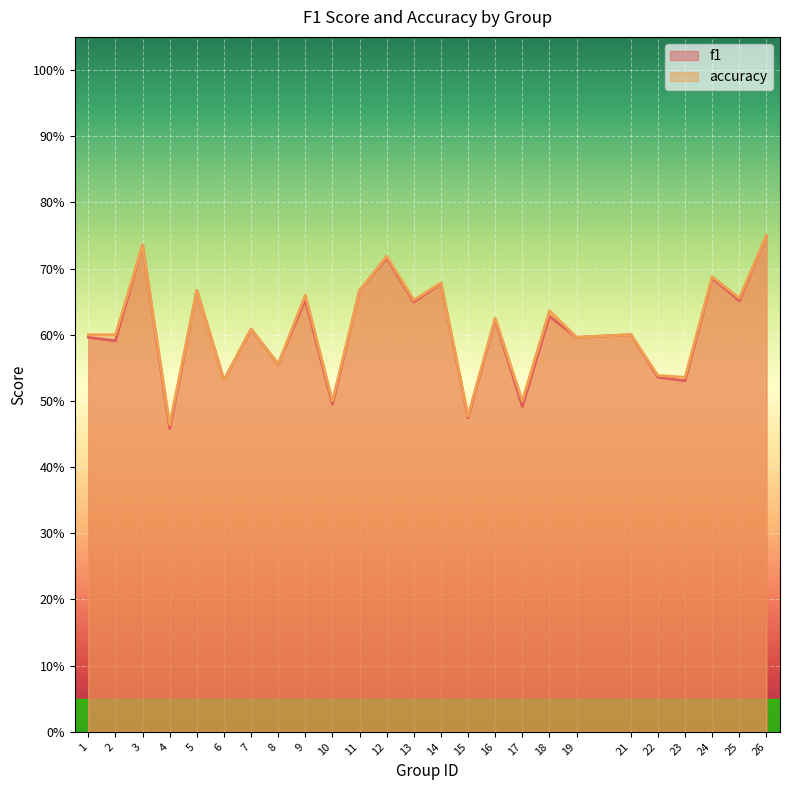

Which category has the lowest value in the f1 series?

4